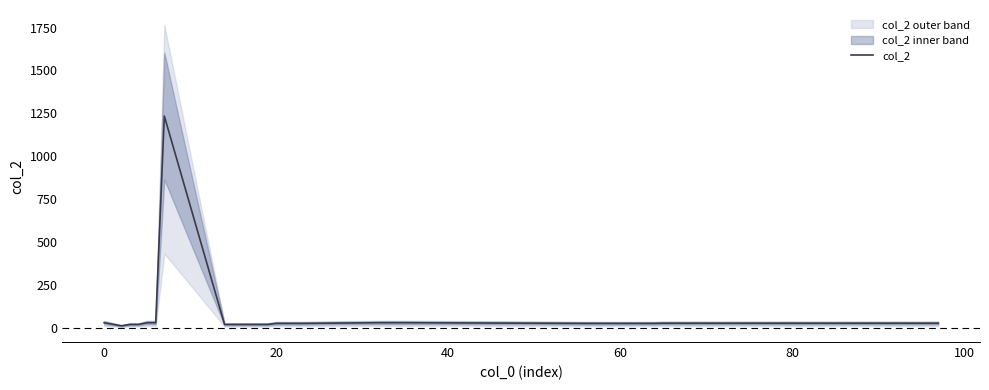

How many data points does each series have?

39